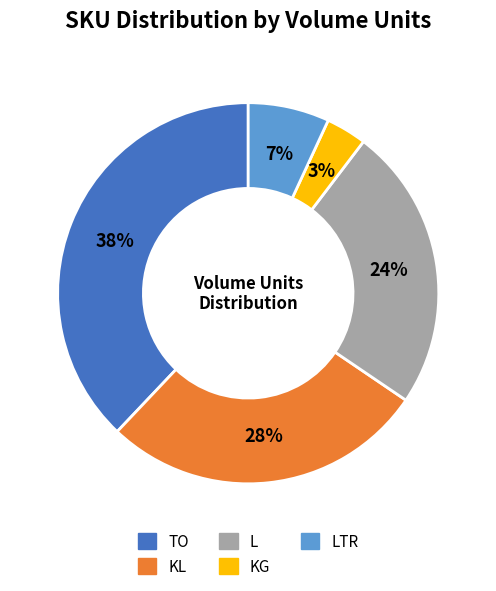

Does any single category account for the majority?

No